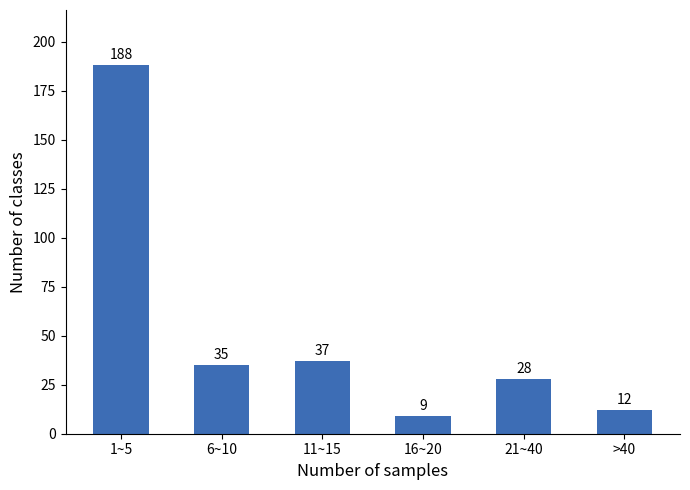

Reading right to left, list all the values displayed in this chart.

>40=12	21~40=28	16~20=9	11~15=37	6~10=35	1~5=188